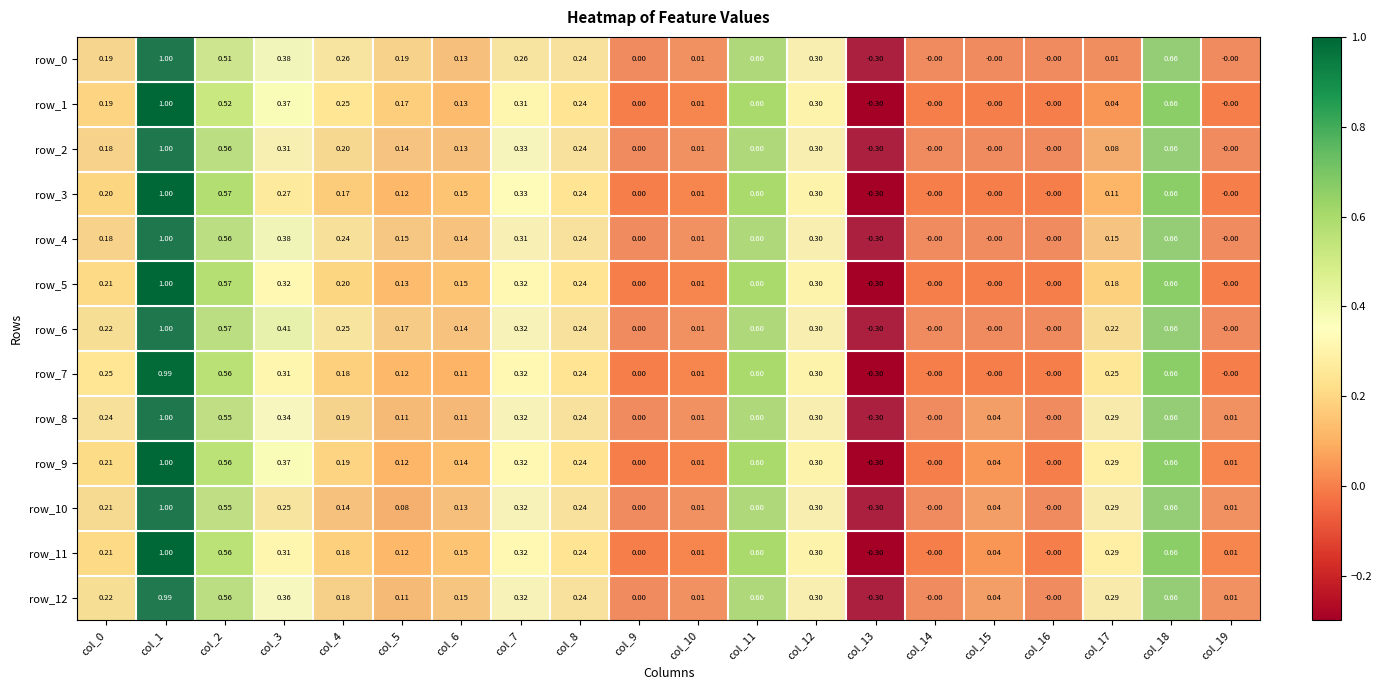

True or false: row_3 has a value of 0.6 at col_2.

True